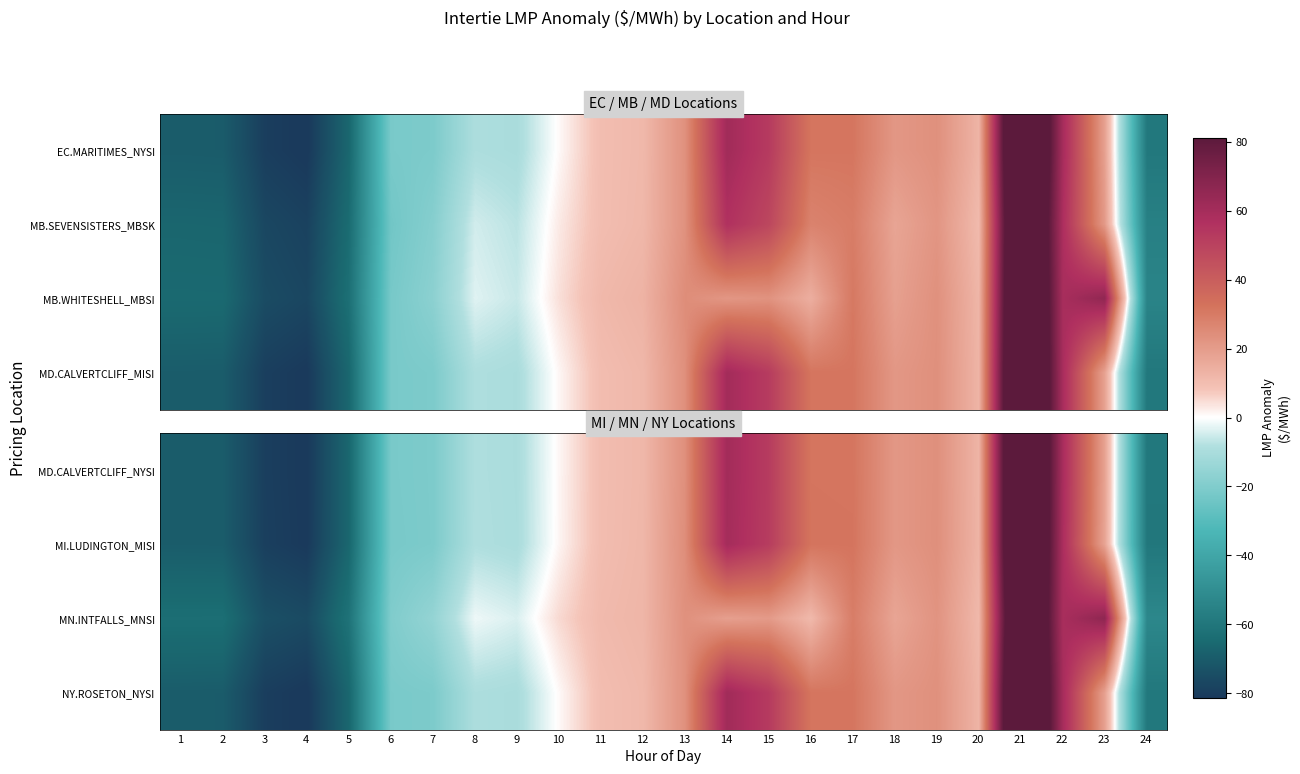

What is the spread (max minus min) of values at 14?

42.2